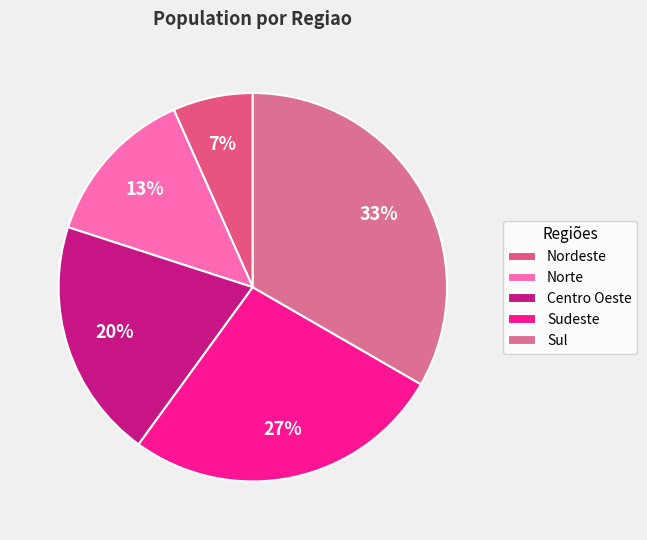

Is there any slice that represents more than half of the pie?

No